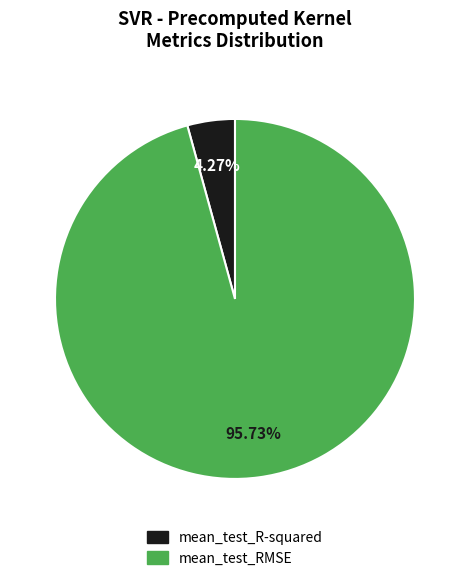

What percentage do mean_test_RMSE and mean_test_R-squared together represent?

100.0%